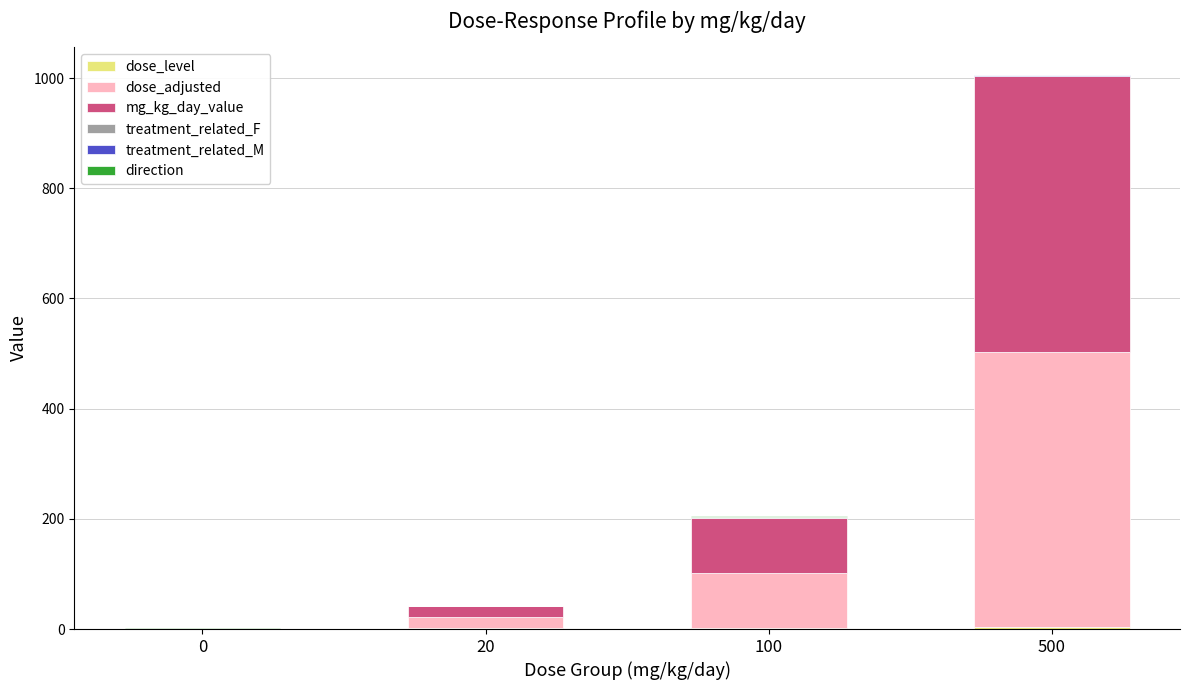

At which category is the sum across all series the highest?

500